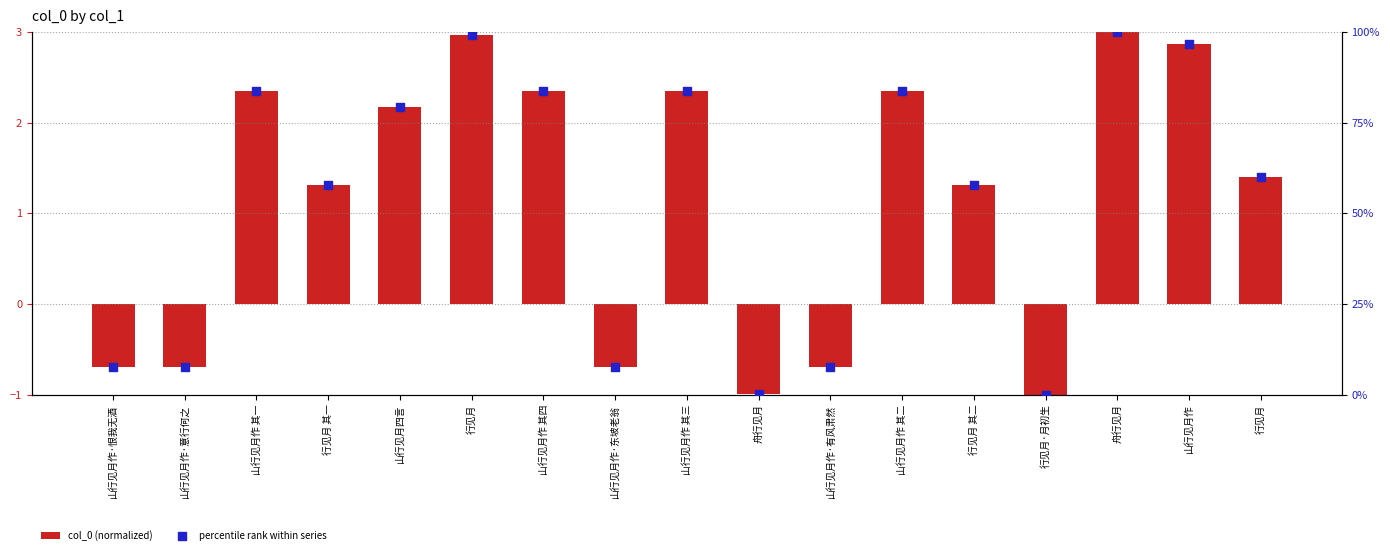

Which series has the widest spread of Y values?

percentile rank within series